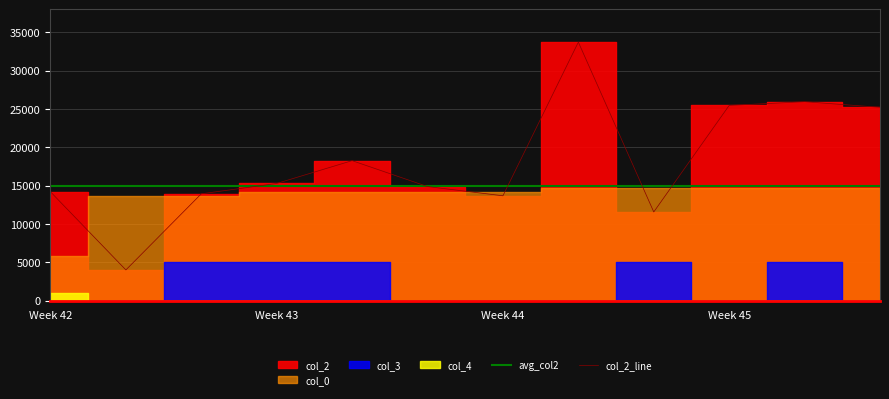

Which series has the largest range (max minus min)?

col_2_line